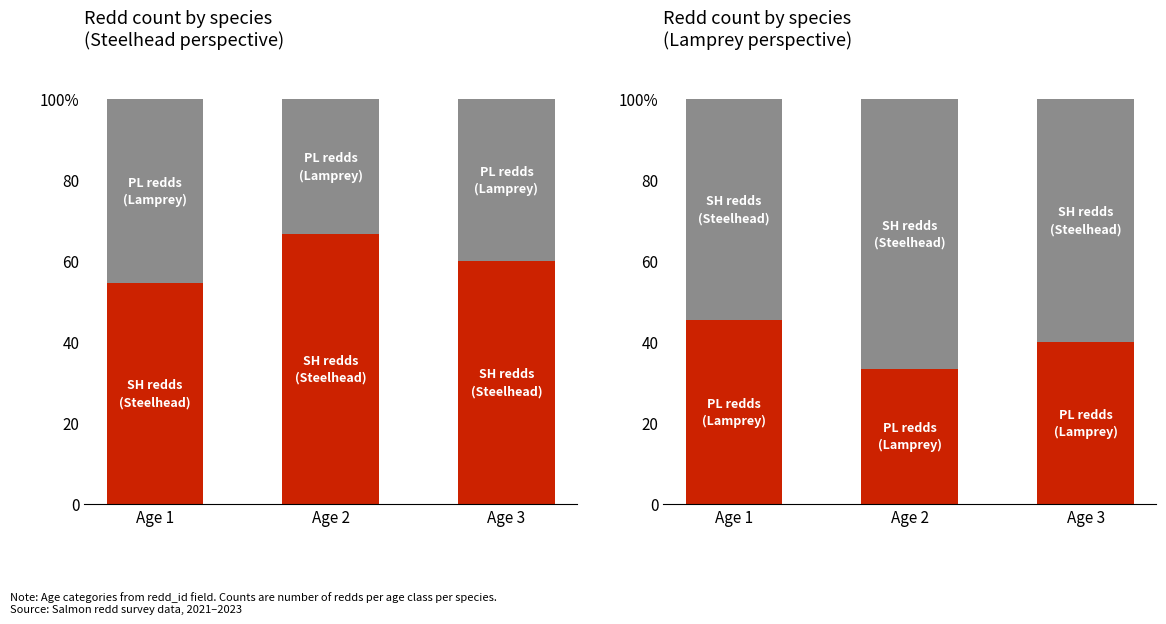

Which series changed the most between Age 2 and Age 3?

PL redds
(Lamprey)